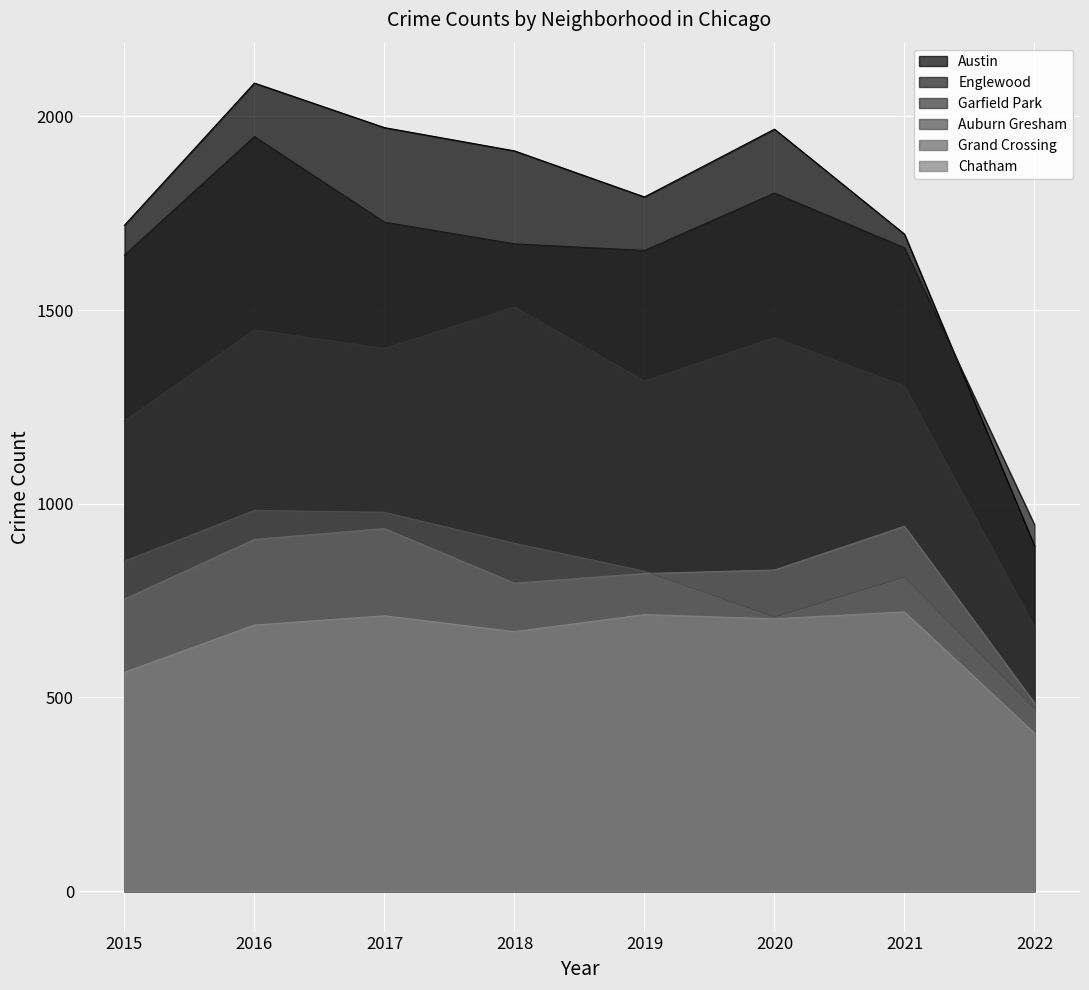

Read the Austin value at 2018.

1911